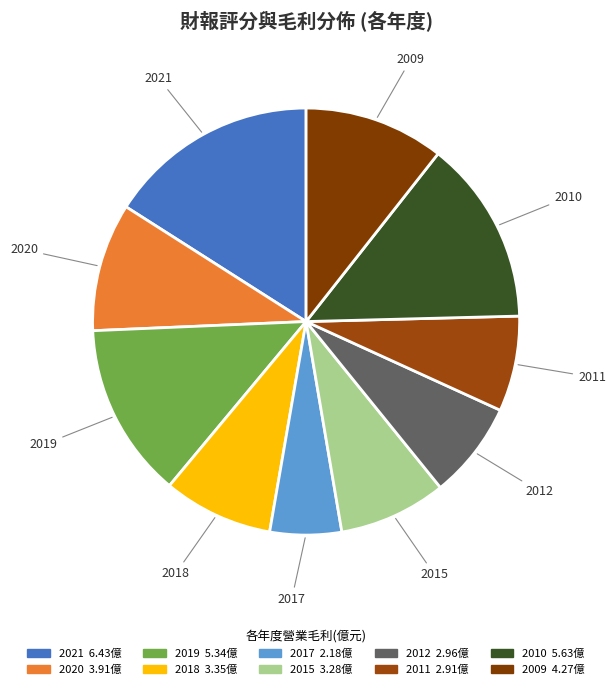

Does any single category account for the majority?

No